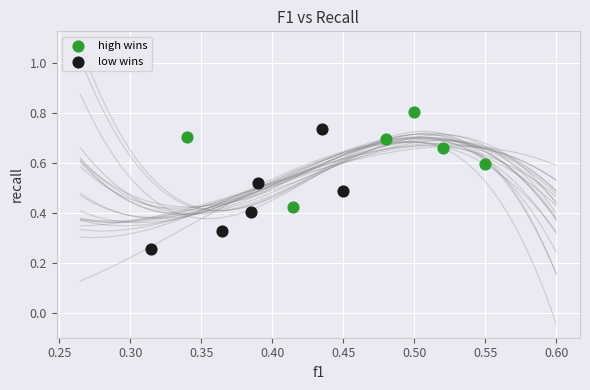

Which series has the largest Y range (max minus min)?

low wins